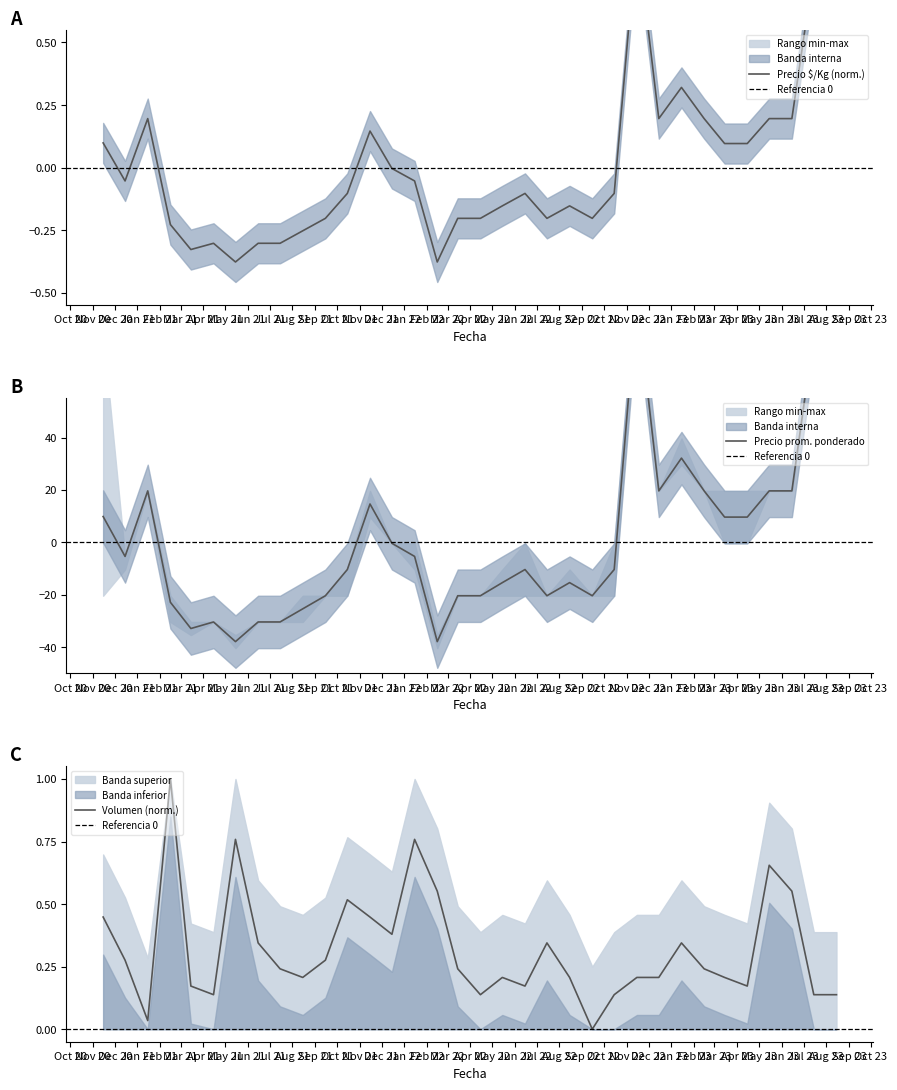

How many categories are shown in the chart?

34